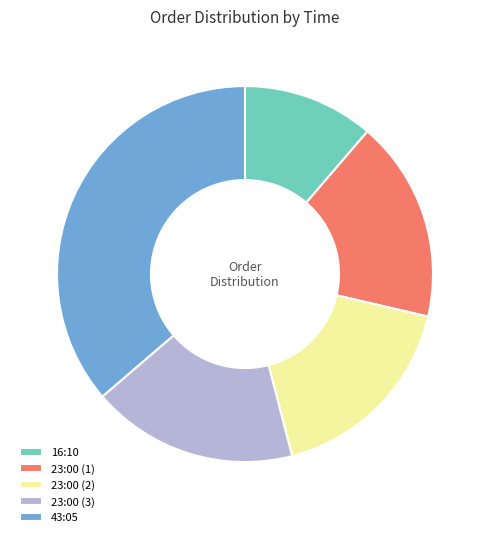

The 23:00 (2) slice represents 24% of the pie. True or false?

False